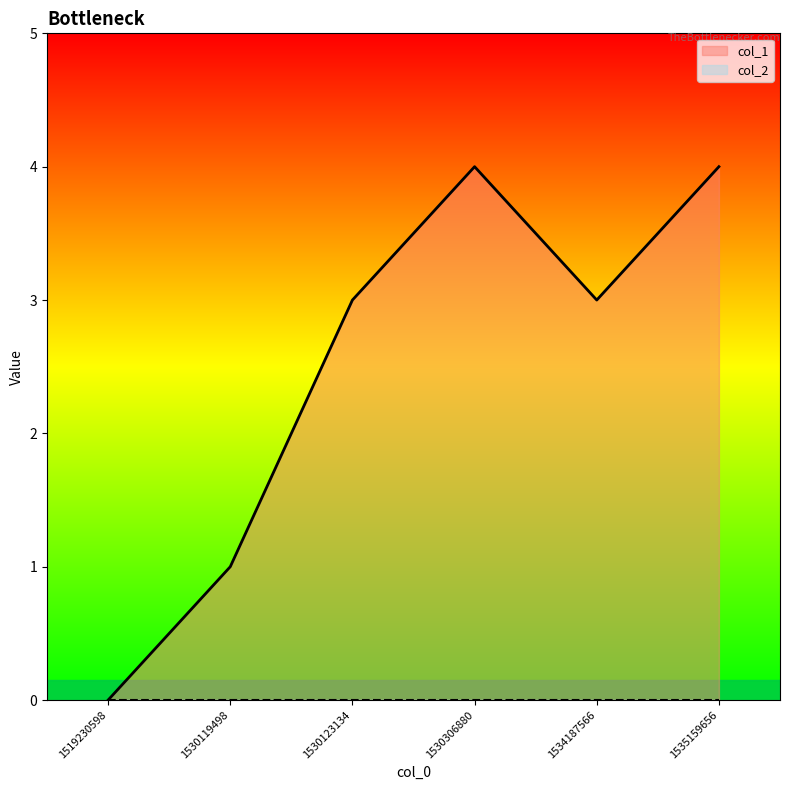

Is it true that the value at 1530123134 is 3?

True